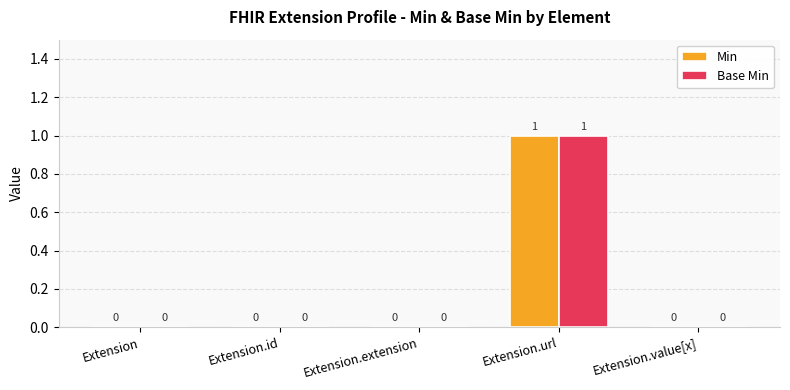

True or false: Min has a value of 0 at Extension.extension.

True